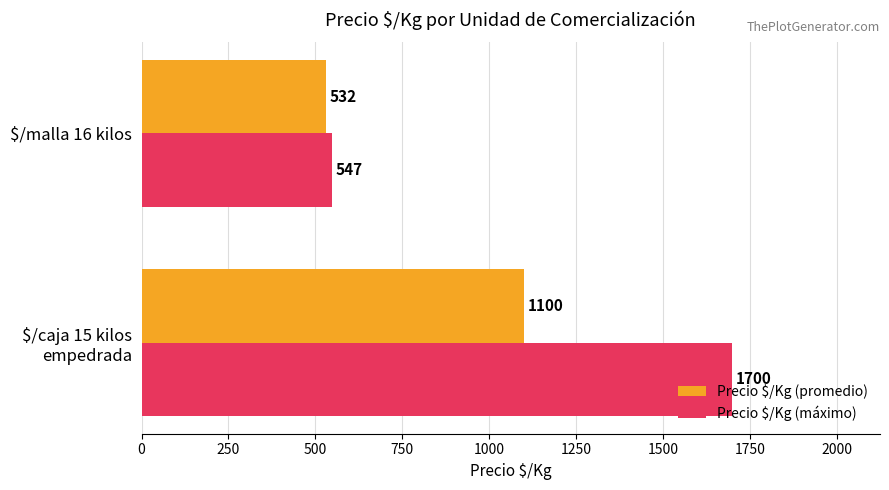

What is the maximum value for Precio $/Kg (promedio)?

1100